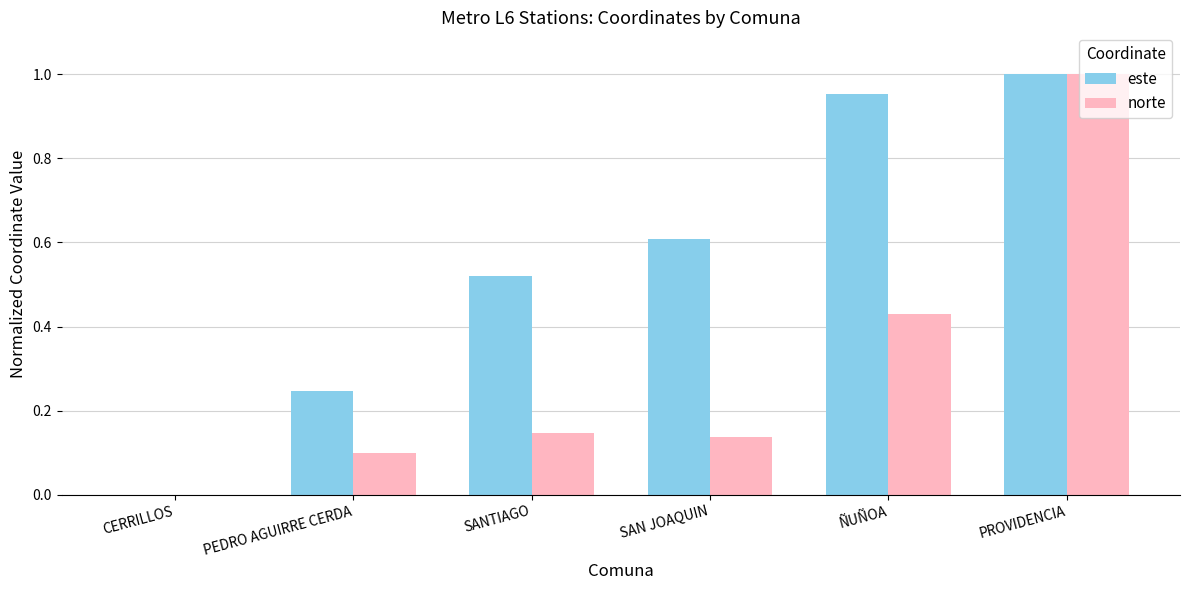

Between CERRILLOS and ÑUÑOA, which series saw the biggest shift?

este